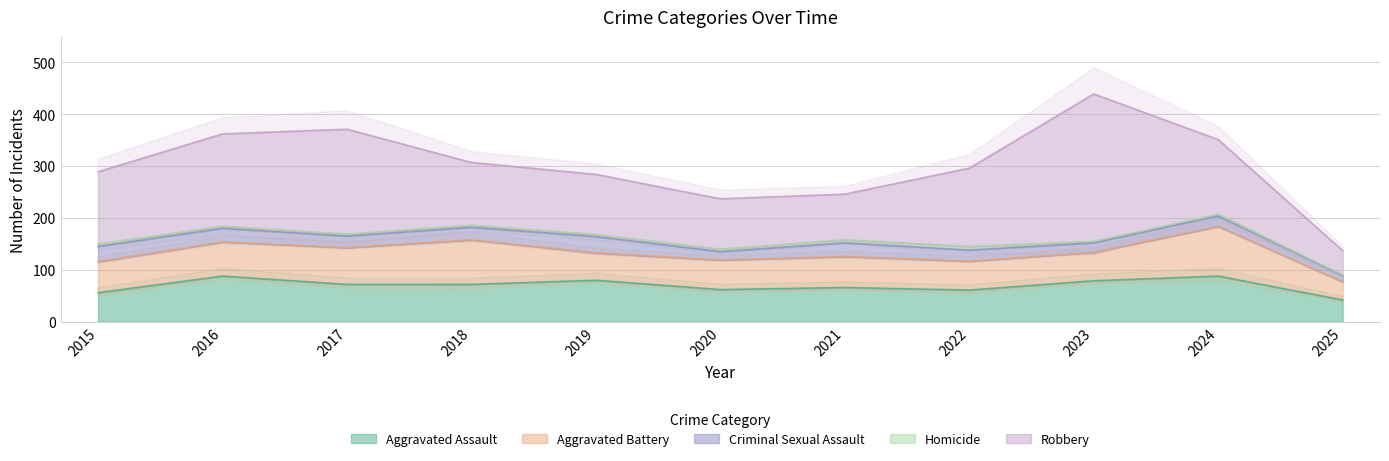

Which series changed the most between 2016 and 2025?

Robbery